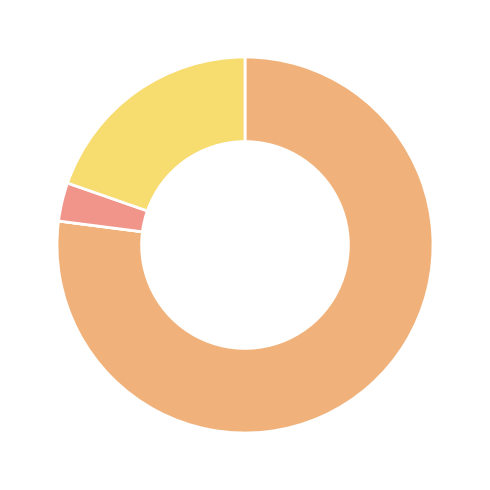

What is the largest slice in the pie chart?

MAPE